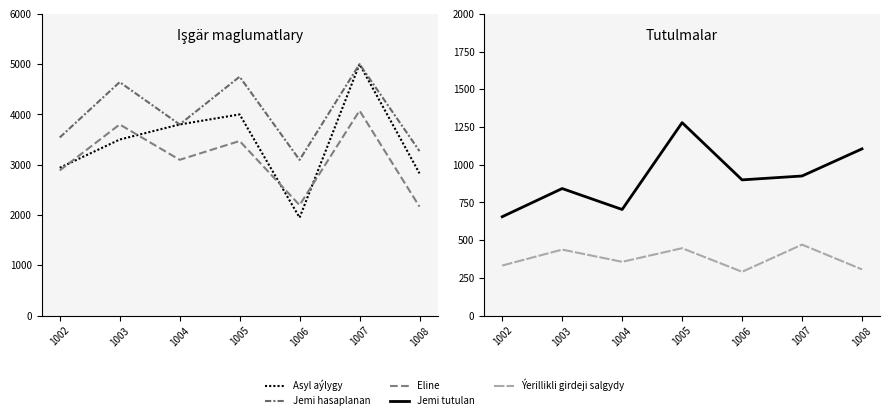

Which label corresponds to the smallest value in the chart?

1006